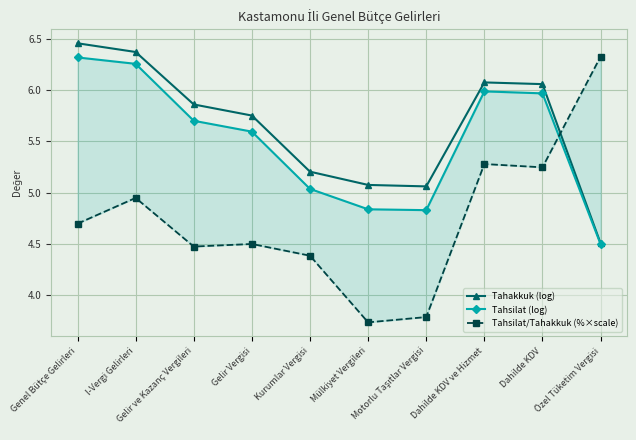

List the series in order of their peak value, highest first.

Tahakkuk (log), Tahsilat/Tahakkuk (%×scale), Tahsilat (log)